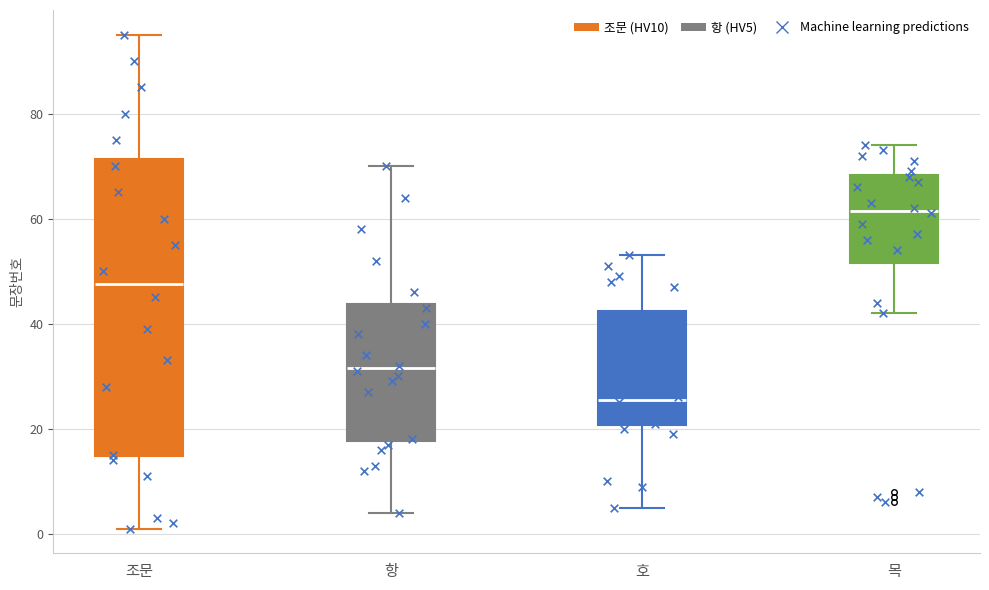

Which box is the tallest, from its lower edge to its upper edge?

조문